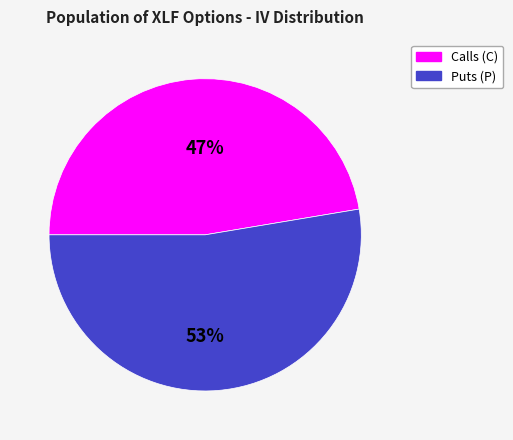

Is there any slice that represents more than half of the pie?

Yes